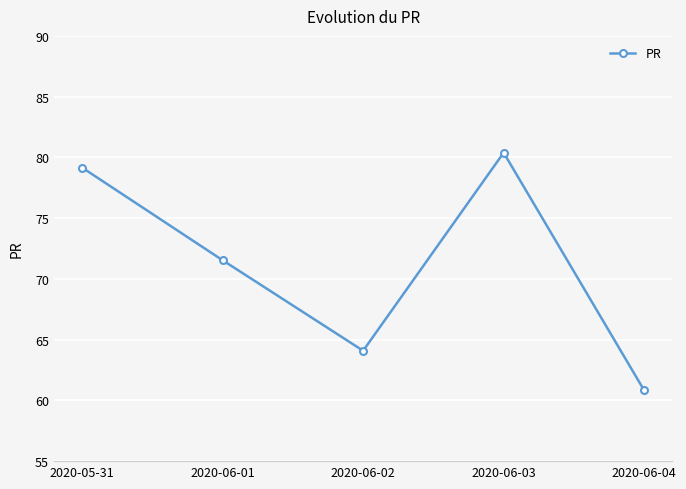

Where is the first local minimum?

2020-06-02